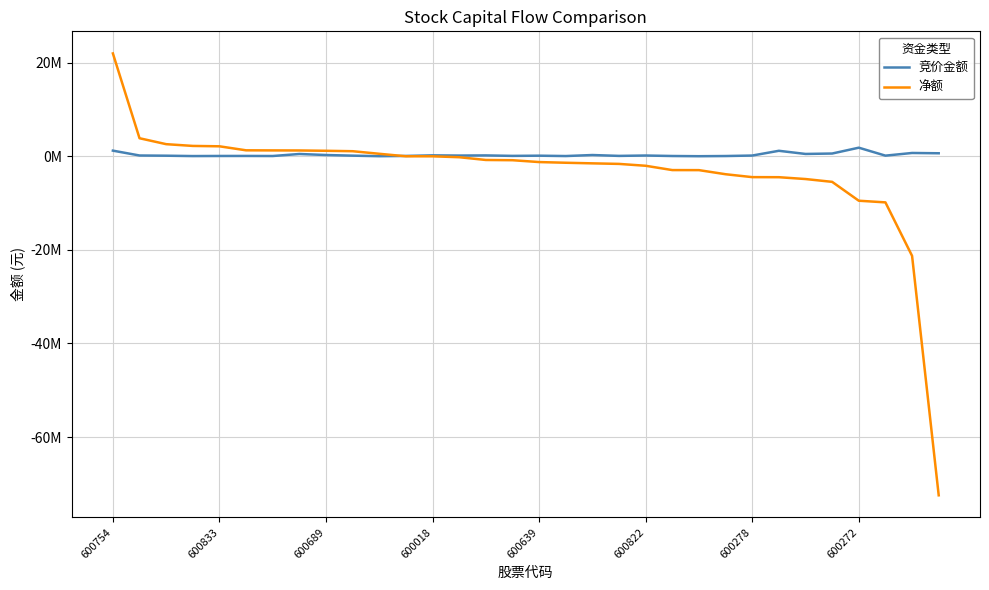

Is this an area chart (filled region under the line)?

No